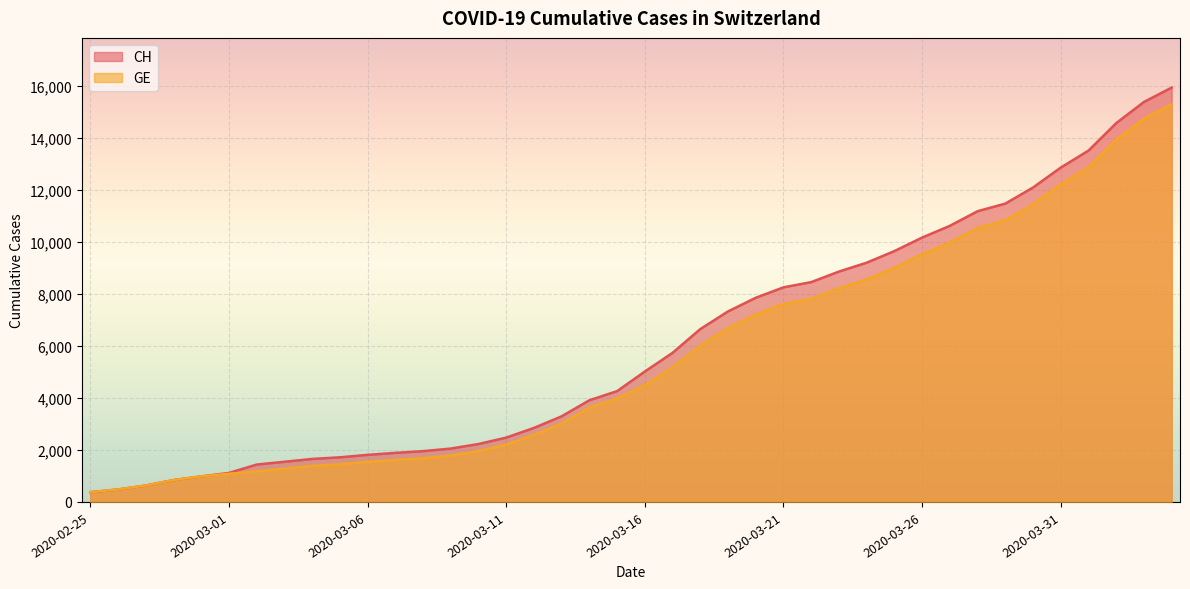

What is the label of the 7th point from the left?

2020-03-02